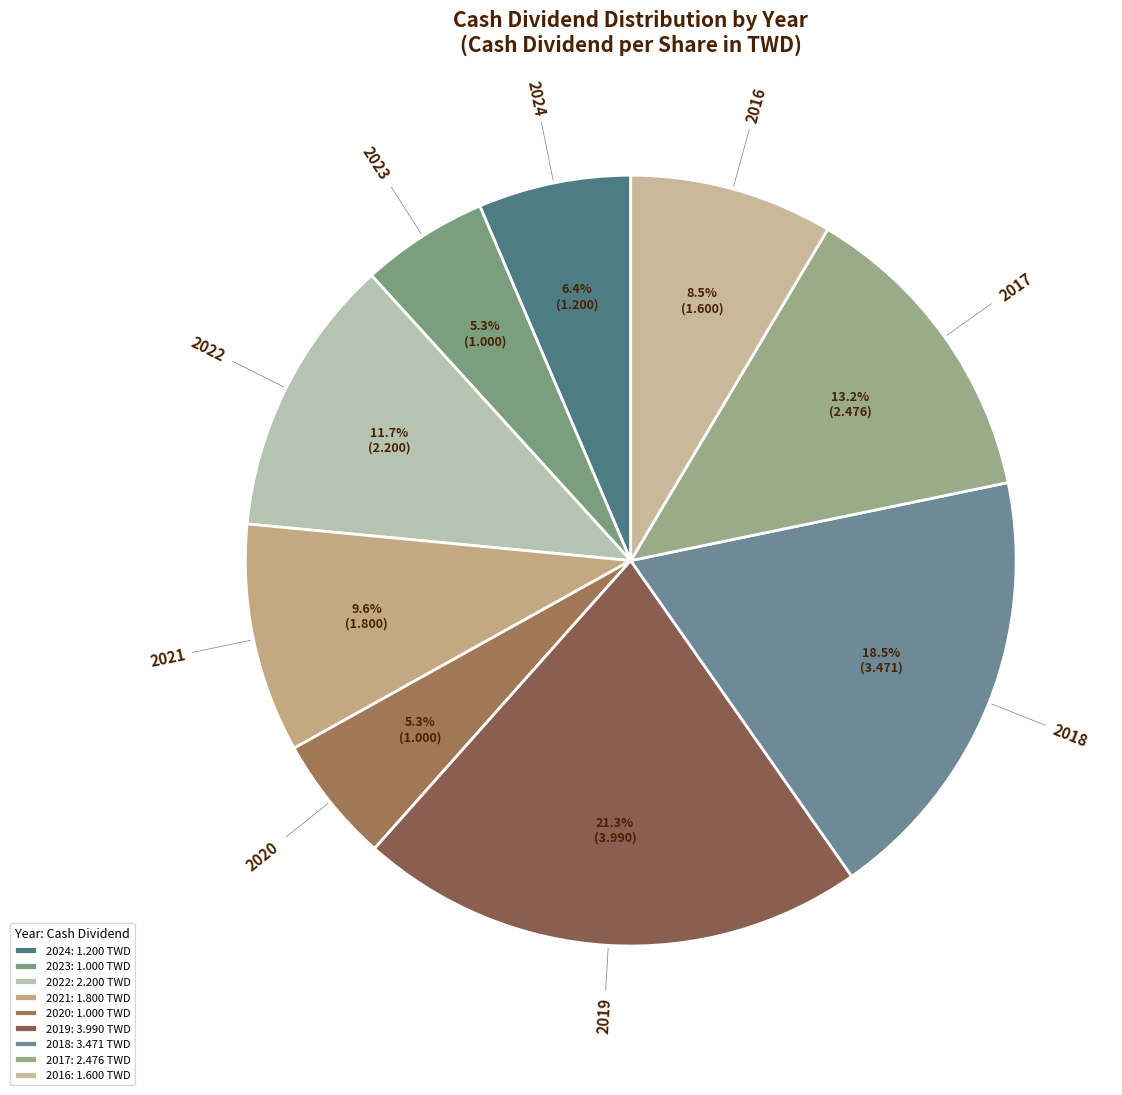

What is the largest slice in the pie chart?

2019